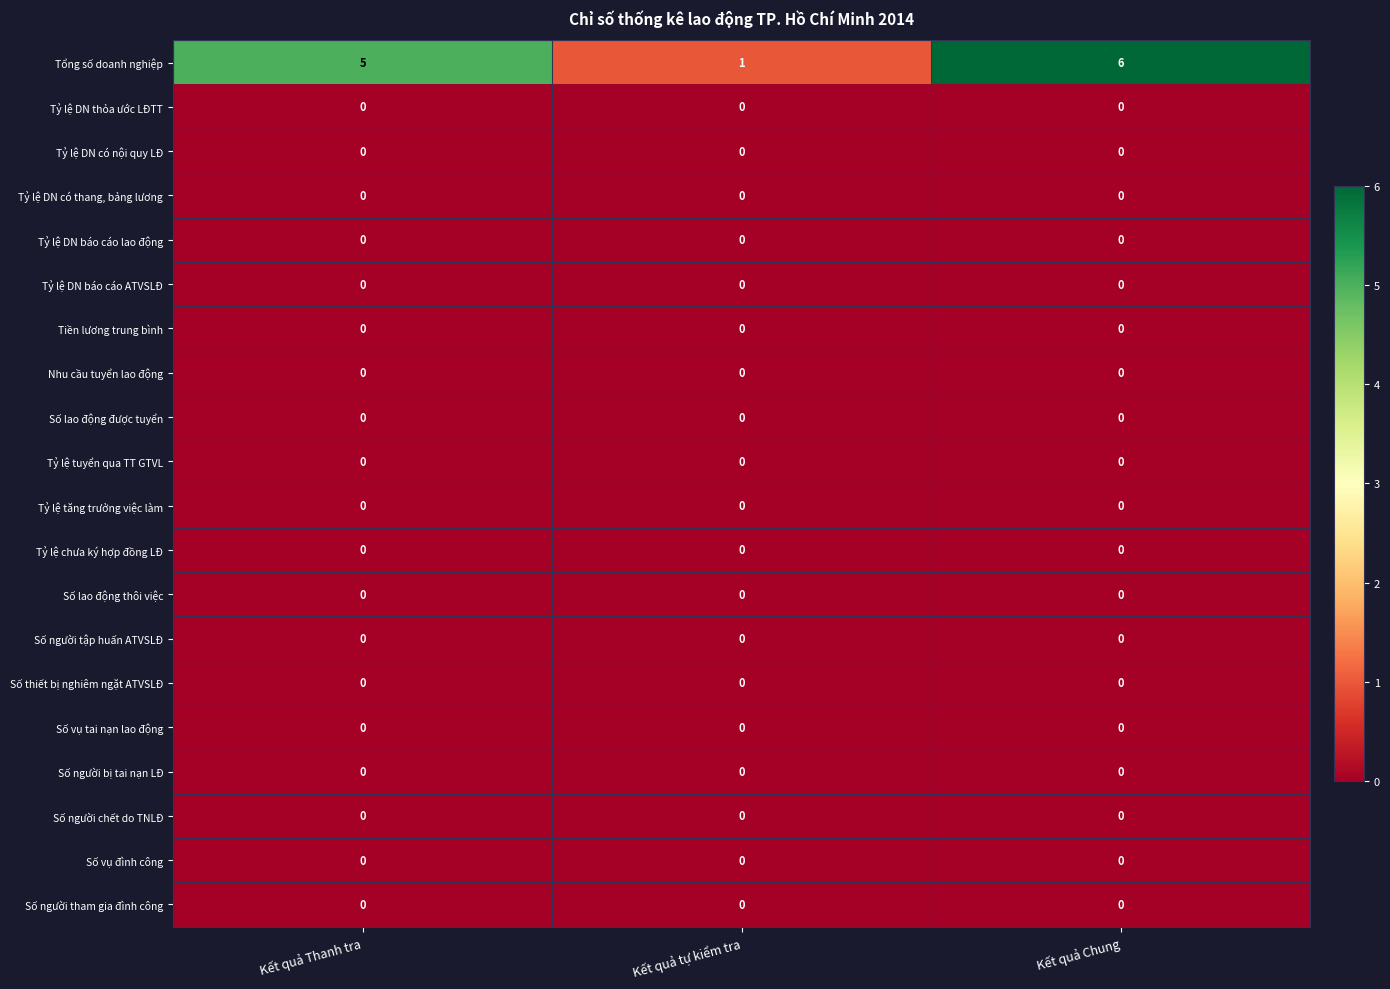

What is the spread (max minus min) of values at Kết quả Chung?

6